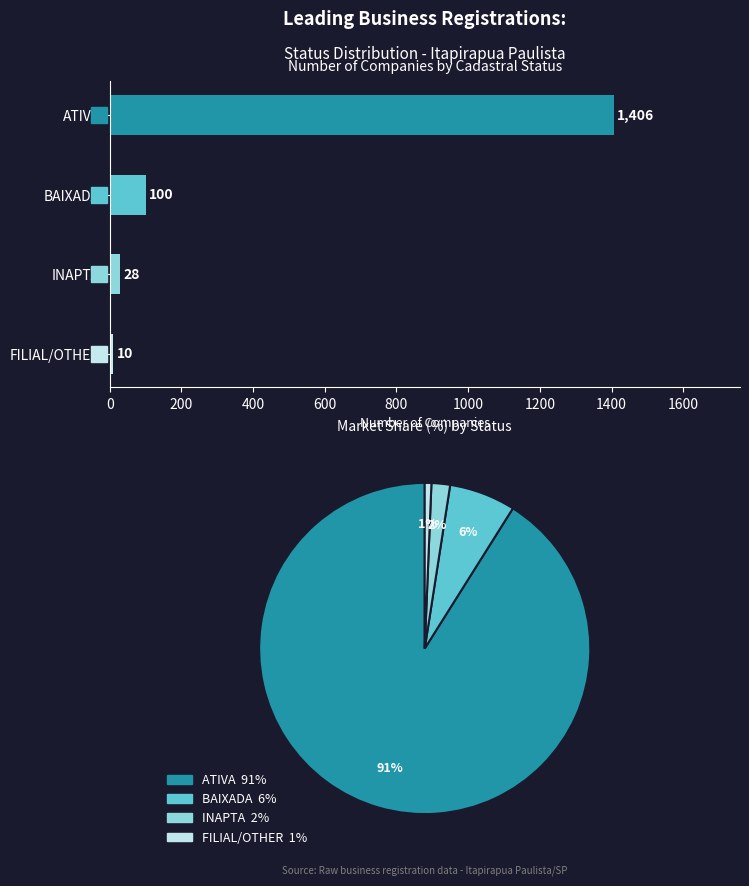

What is the difference between the maximum and minimum values?

1396